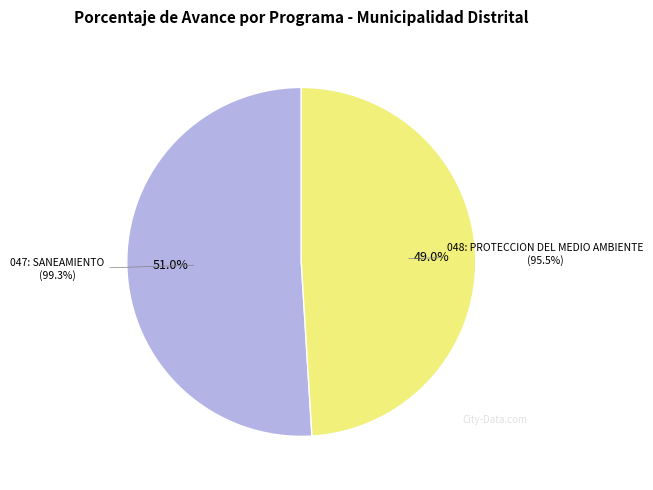

What is the change in value from 047: SANEAMIENTO to 048: PROTECCION DEL MEDIO AMBIENTE?

-3.8